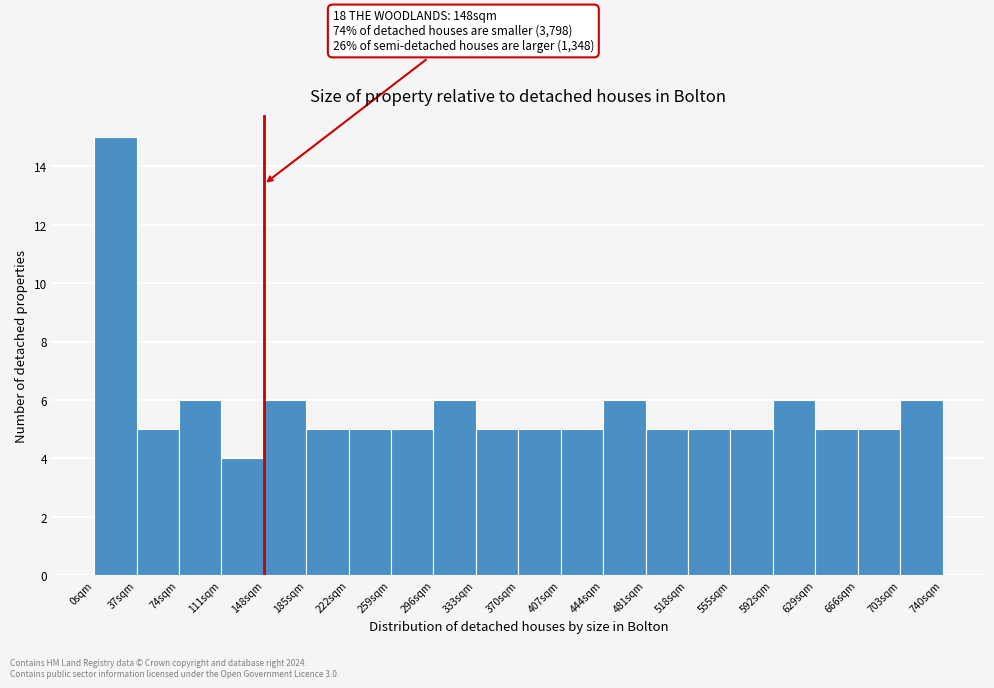

Over which range of the x-axis is the bar tallest?

0 to 37